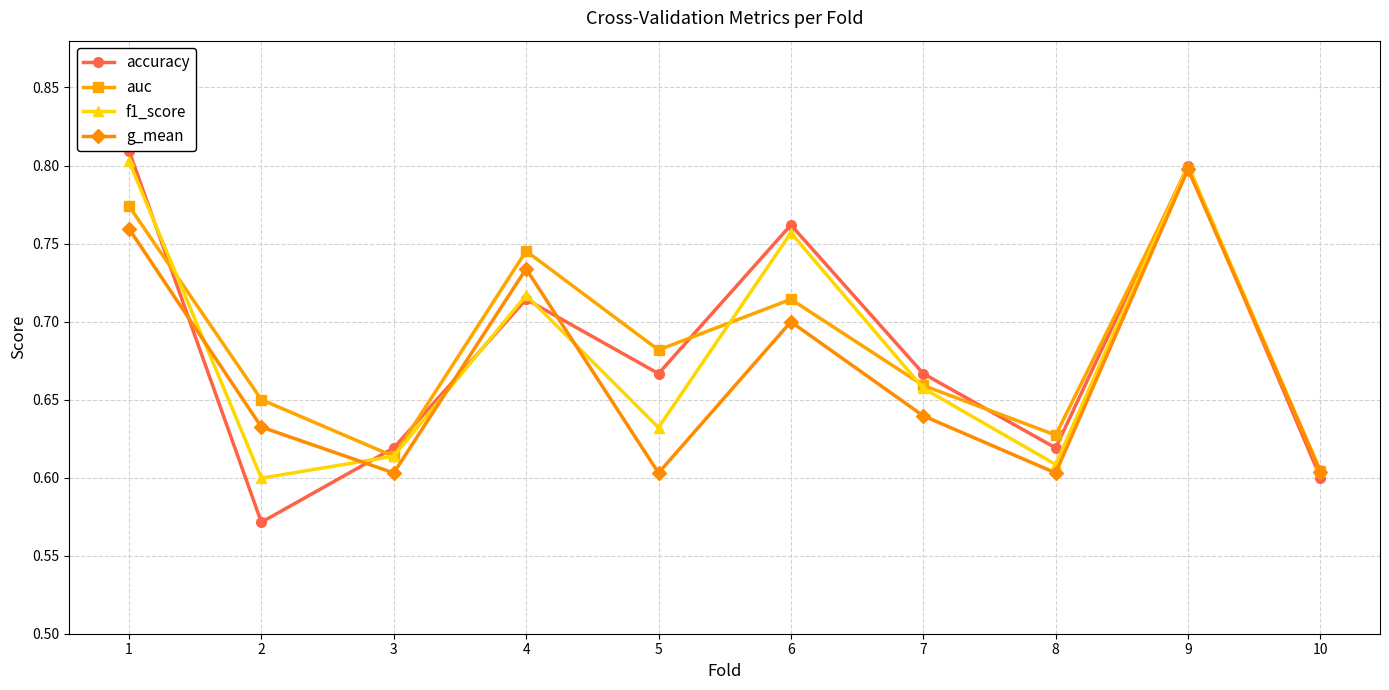

After their last crossing, which series has the higher values: f1_score or accuracy?

accuracy